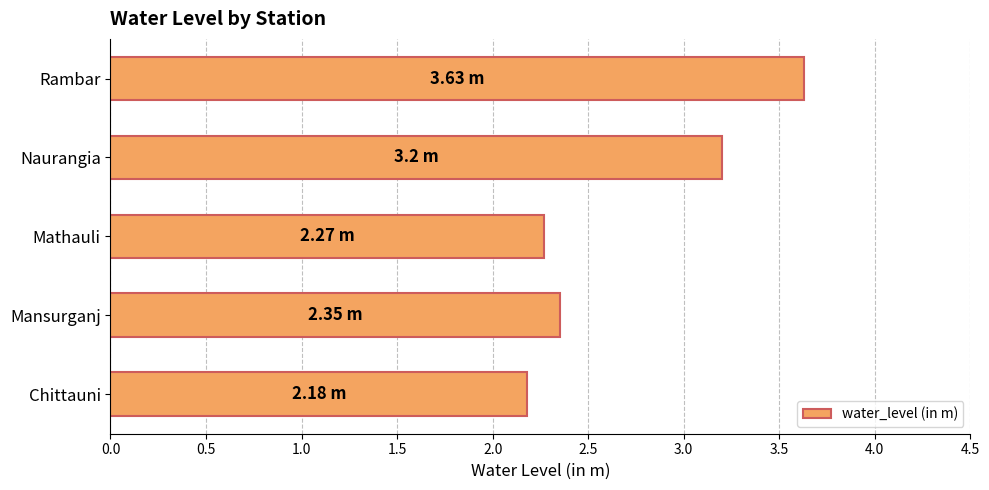

Are the bars horizontal?

Yes